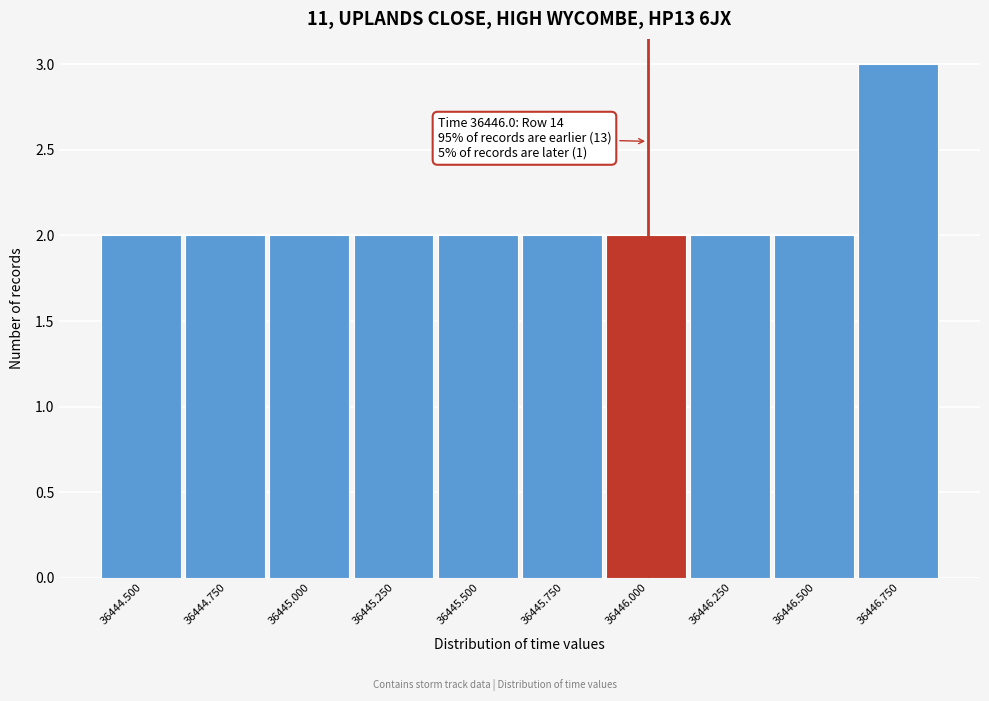

Over which range of the x-axis is the bar tallest?

36446.625 to 36446.875